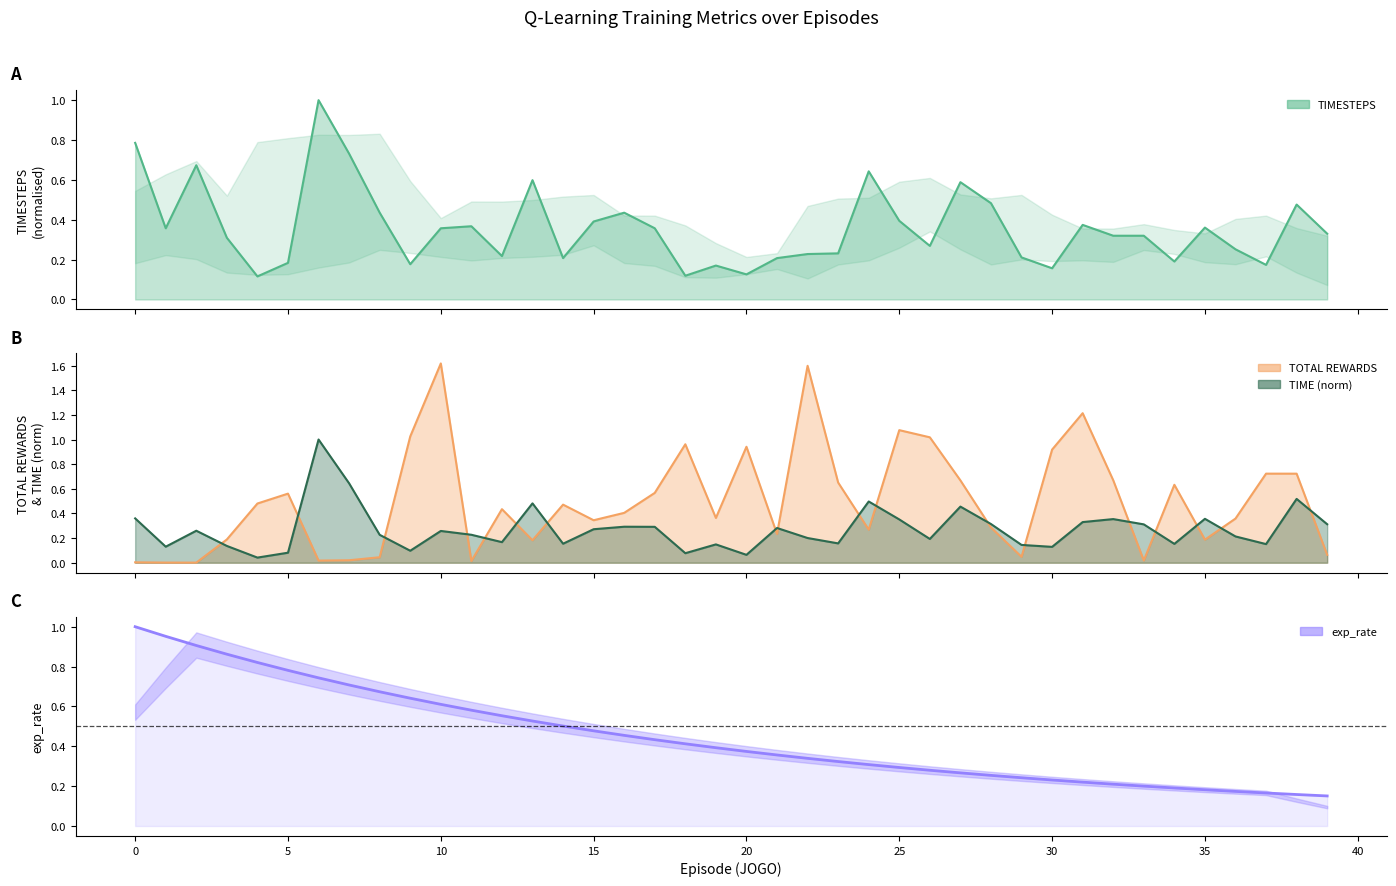

At which label is the value closest to 0?

39